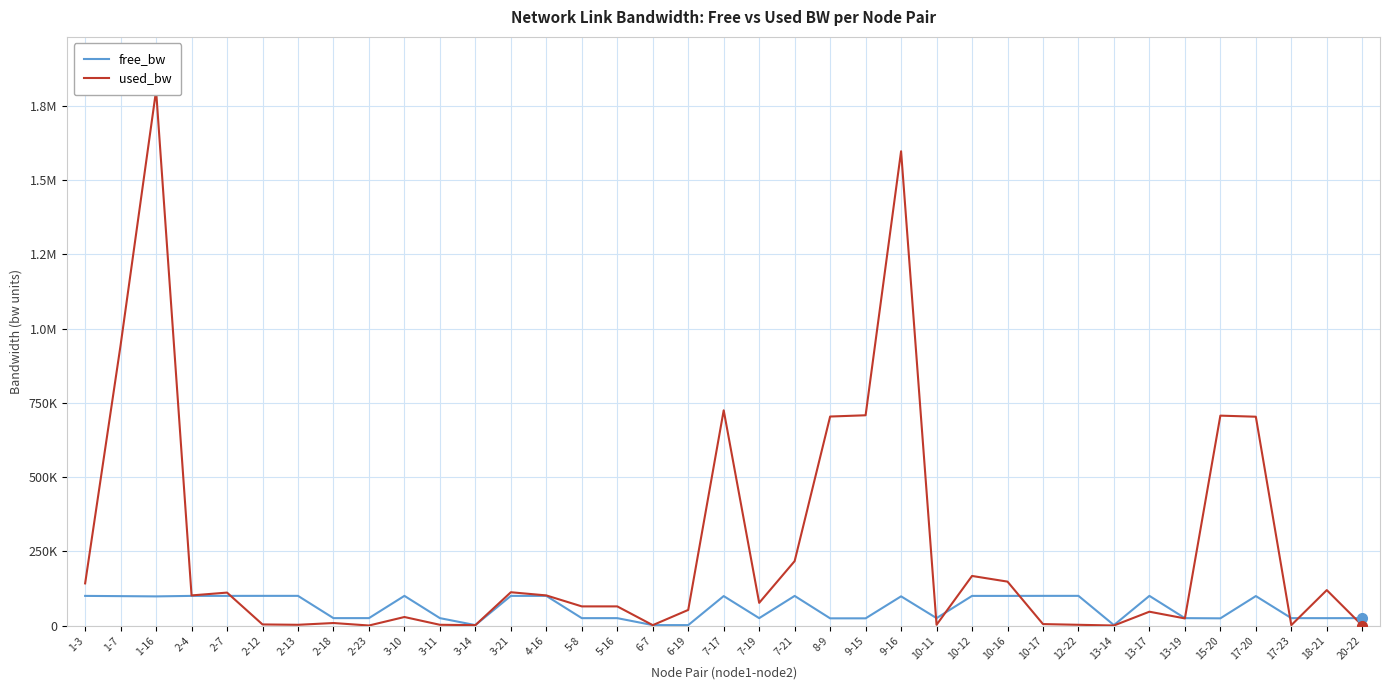

Rank the series at 13-17 from highest to lowest value.

free_bw, used_bw